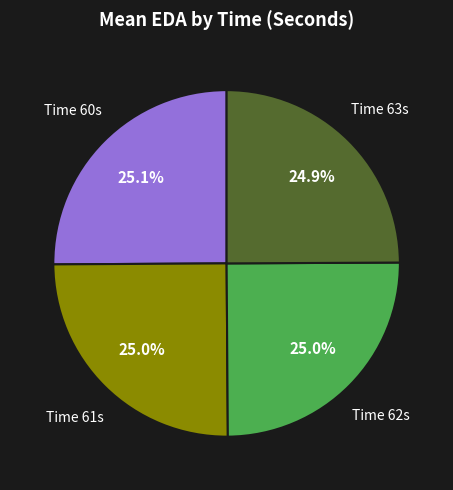

Count the number of slices in the pie.

4